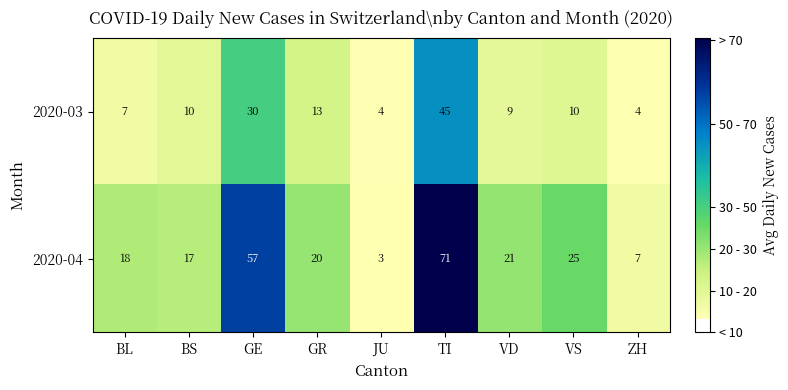

How many data points does each series have?

9